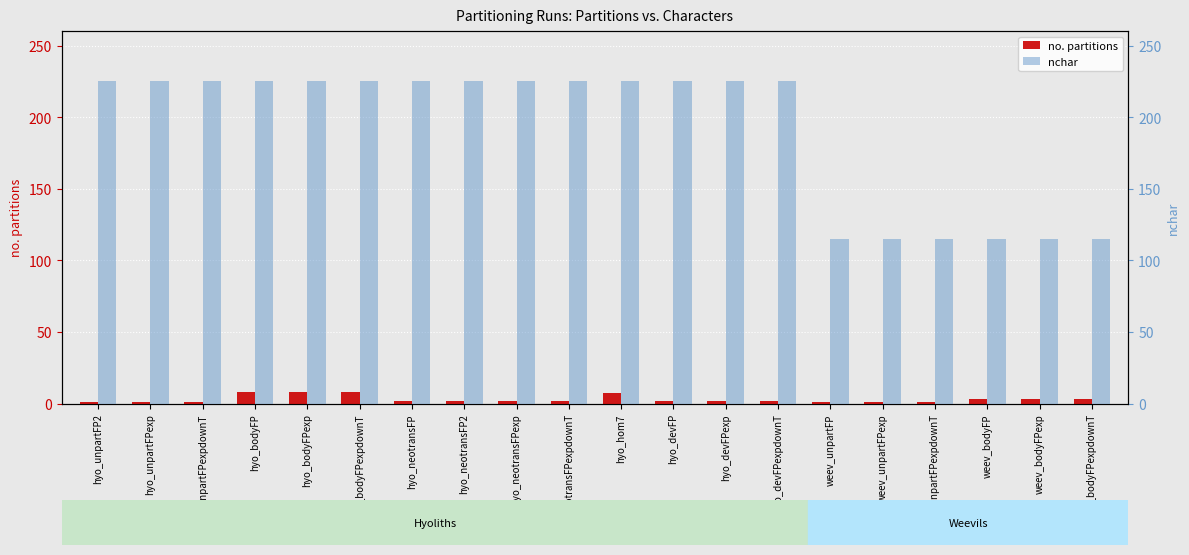

What is the total value across all series at weev_unpartFPexpdownT?

116